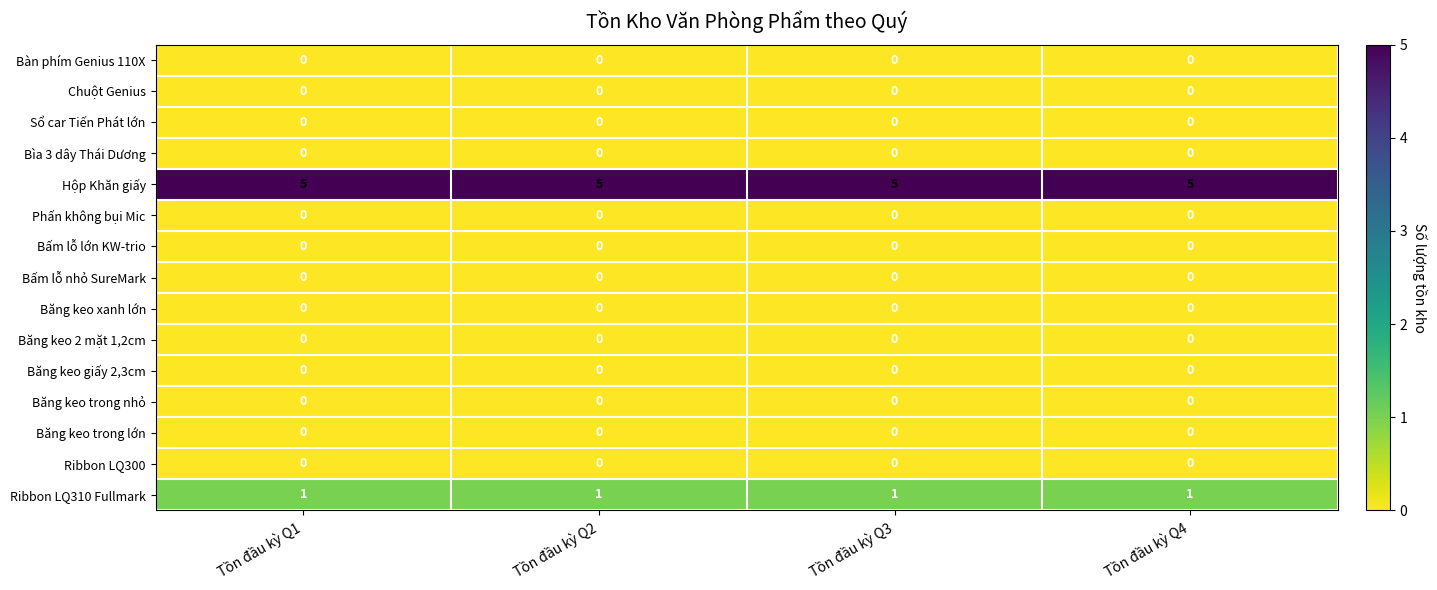

How many series are shown in this chart?

15